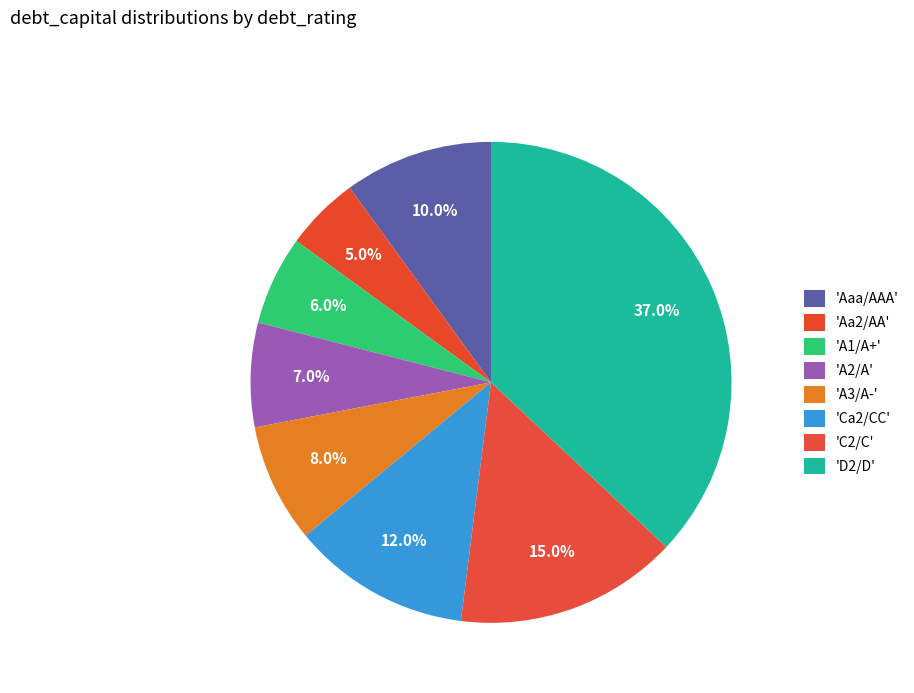

Which slice is the largest?

D2/D